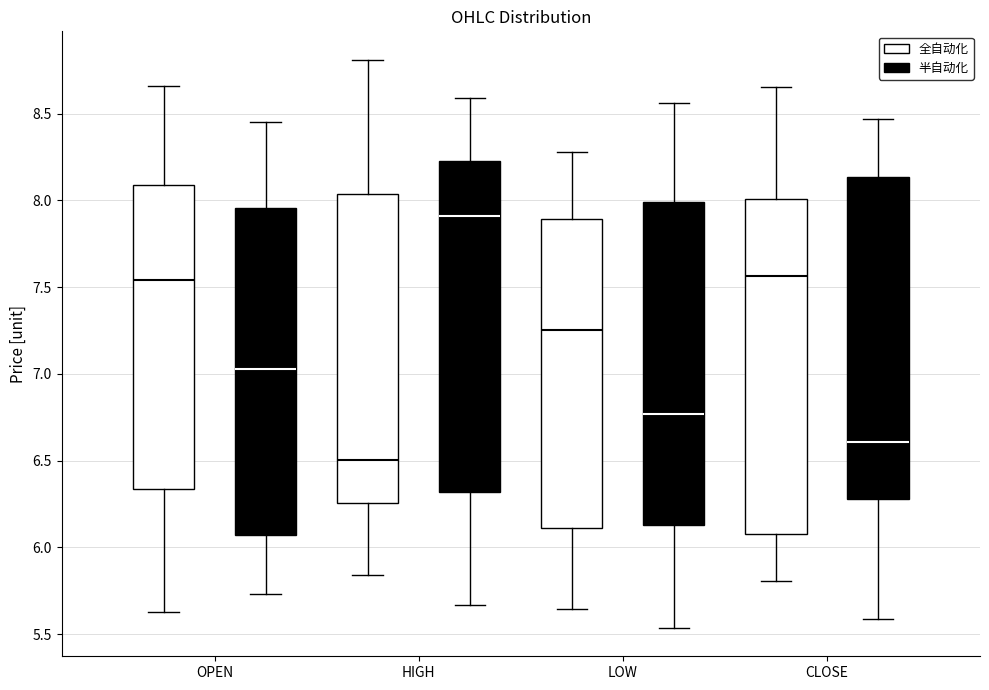

Reading left to right, read every box against the y-axis: the position of its median line, the range the box covers, and the ends of its whiskers. The values are not printed on the chart, so give them approximately, as read against the axis.

OPEN (全自动化): median 7.55, box 6.35 to 8.10, whiskers 5.65 to 8.65
OPEN (半自动化): median 7.05, box 6.05 to 7.95, whiskers 5.75 to 8.45
HIGH (全自动化): median 6.50, box 6.25 to 8.05, whiskers 5.85 to 8.80
HIGH (半自动化): median 7.90, box 6.30 to 8.20, whiskers 5.65 to 8.60
LOW (全自动化): median 7.25, box 6.10 to 7.90, whiskers 5.65 to 8.30
LOW (半自动化): median 6.75, box 6.15 to 8.00, whiskers 5.55 to 8.55
CLOSE (全自动化): median 7.55, box 6.10 to 8.00, whiskers 5.80 to 8.65
CLOSE (半自动化): median 6.60, box 6.30 to 8.15, whiskers 5.60 to 8.45